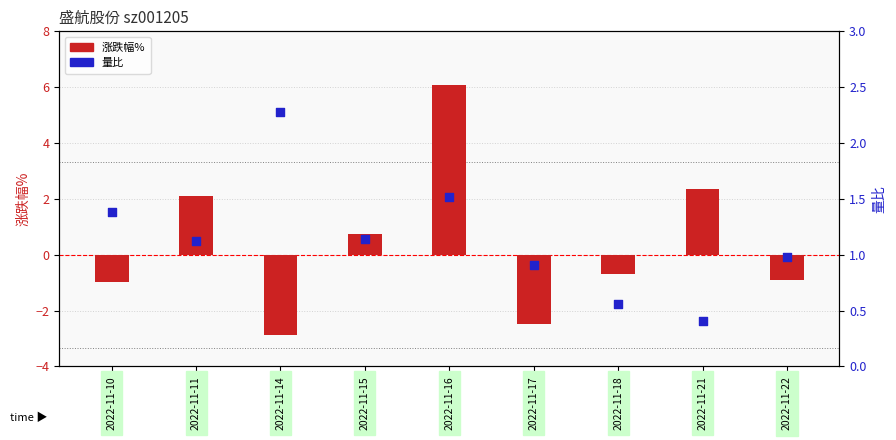

Which series has the largest Y range (max minus min)?

涨跌幅%